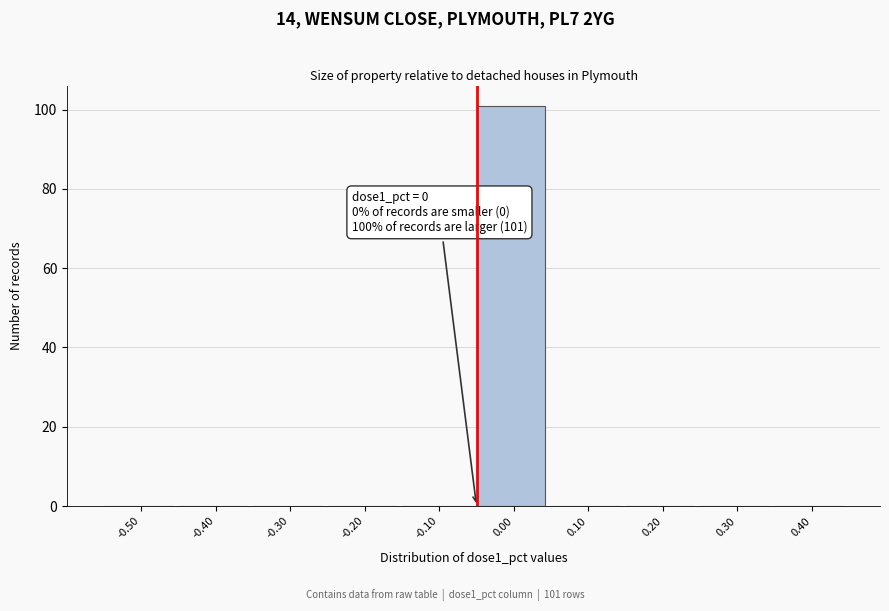

Reading left to right, transcribe all the data shown in this chart.

-0.50=0	-0.40=0	-0.30=0	-0.20=0	-0.10=0	0.00=101	0.10=0	0.20=0	0.30=0	0.40=0